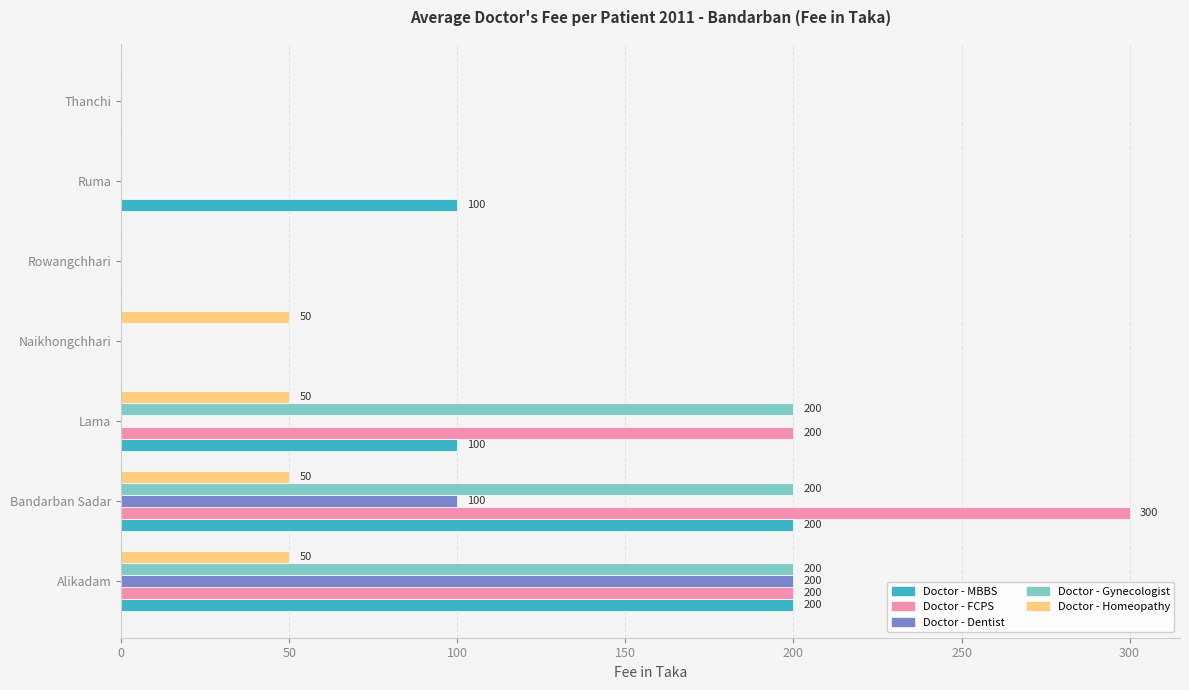

At which label does Doctor - FCPS reach its peak?

Bandarban Sadar